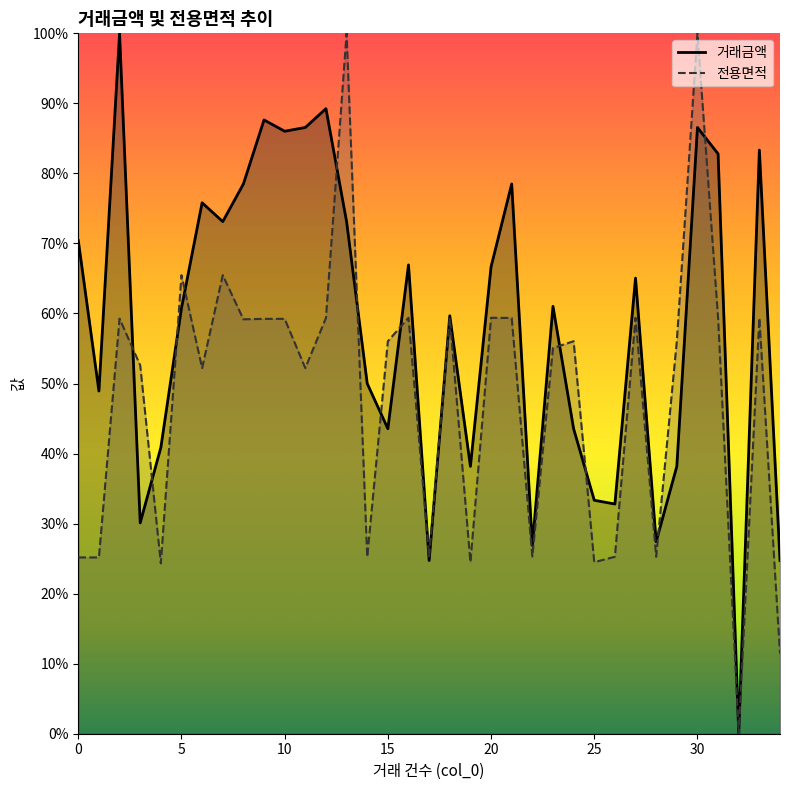

How many positive values does the 전용면적 series have?

34